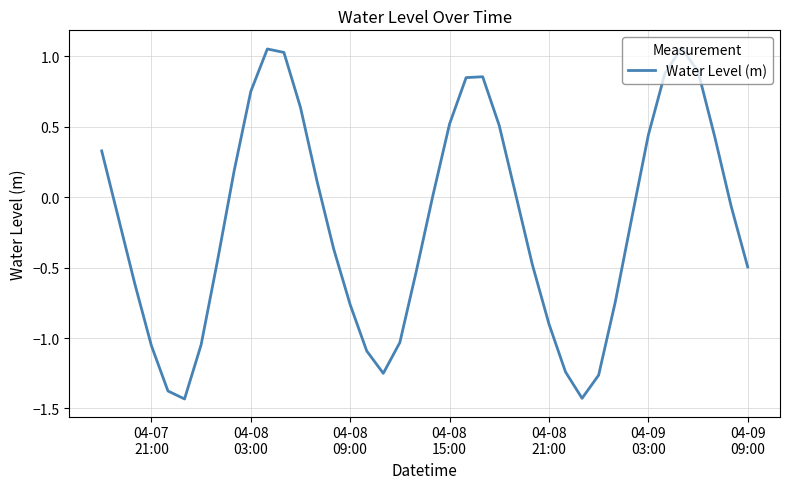

How many values are below 0?

22